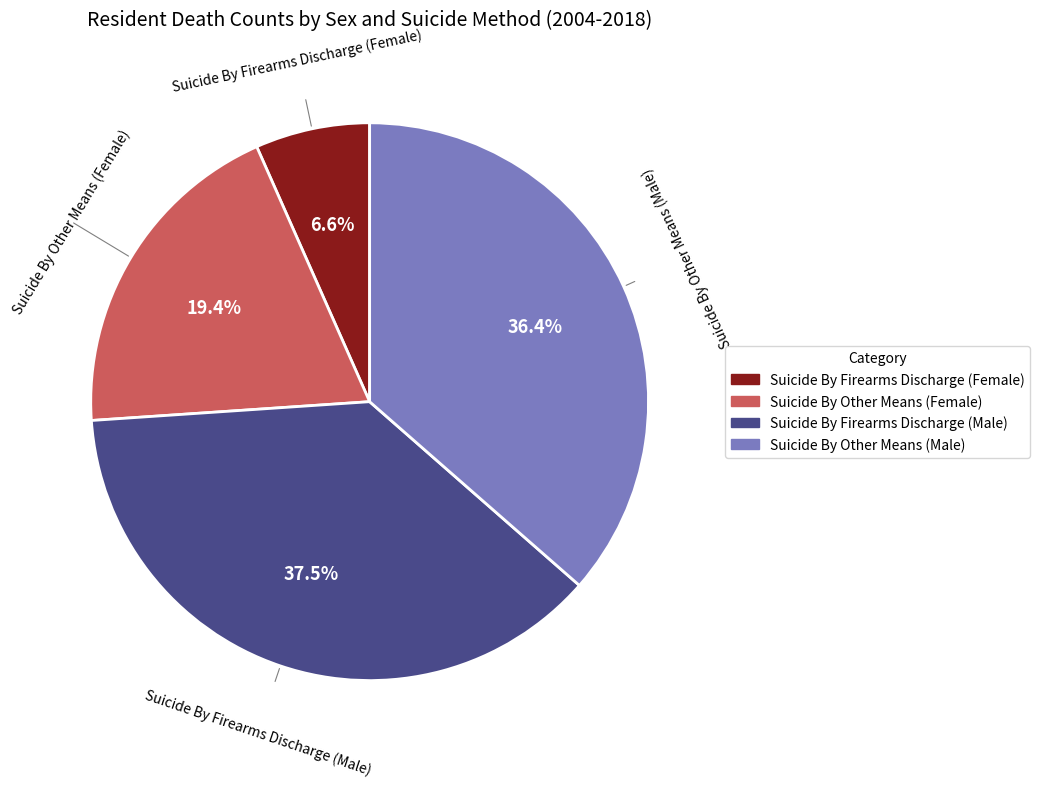

Do Suicide By Other Means (Male) and Suicide By Firearms Discharge (Female) together represent more than half of the pie?

No